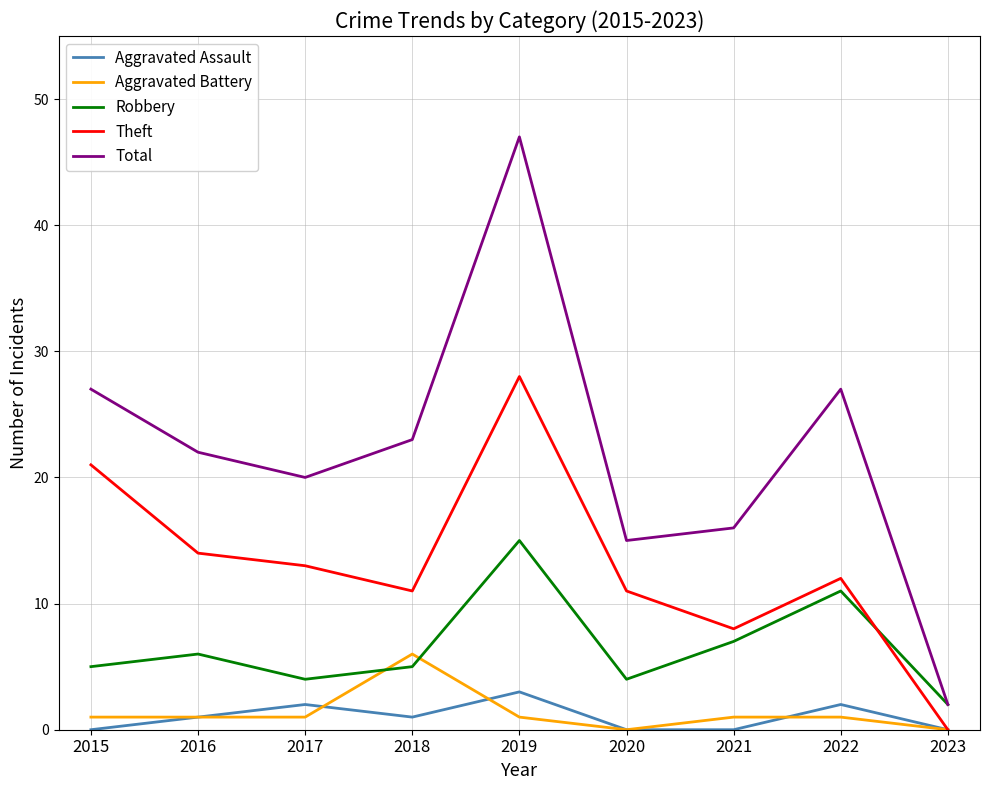

Is it true that Robbery equals 10 at 2019?

False